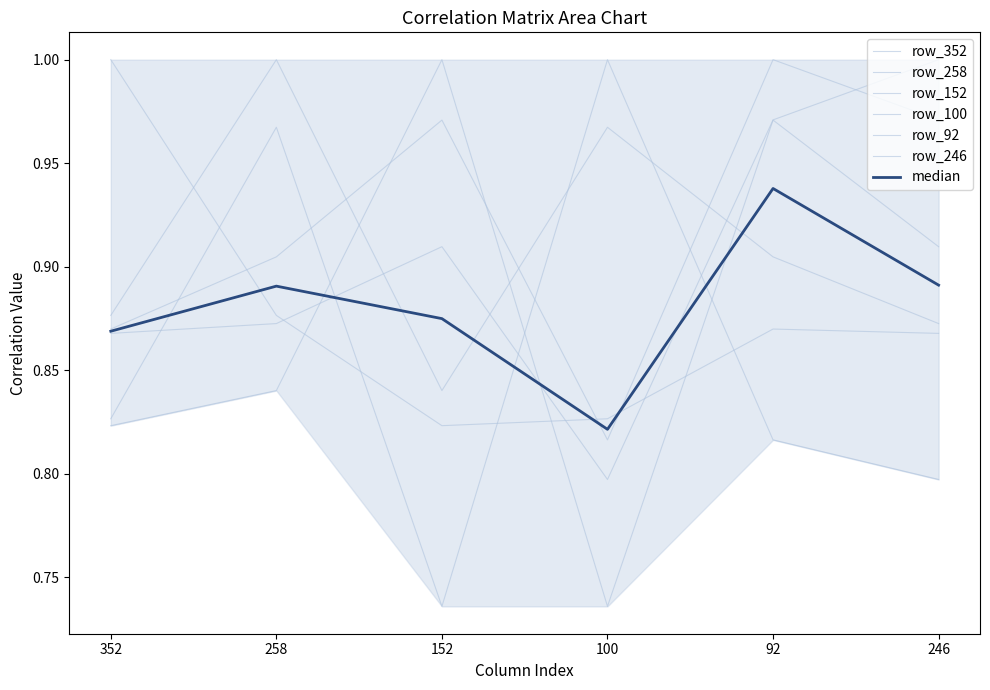

The row_352 series shows 0.8 at 152. True or false?

True